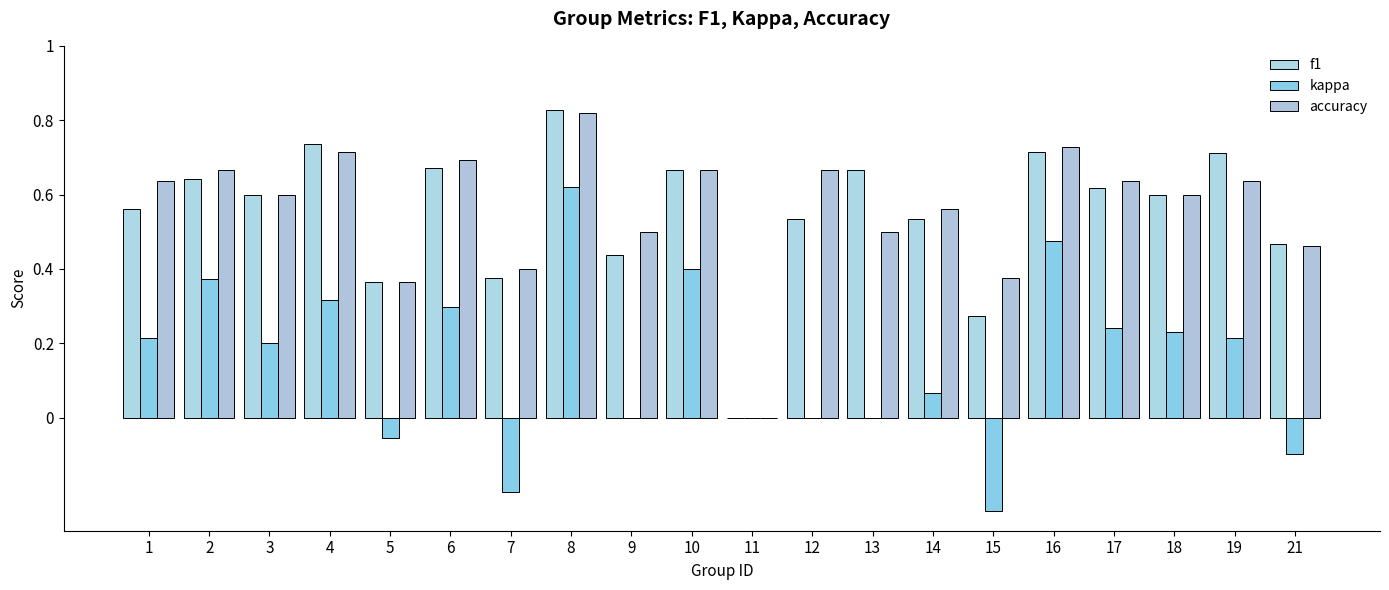

Which series changed the most between 10 and 17?

kappa